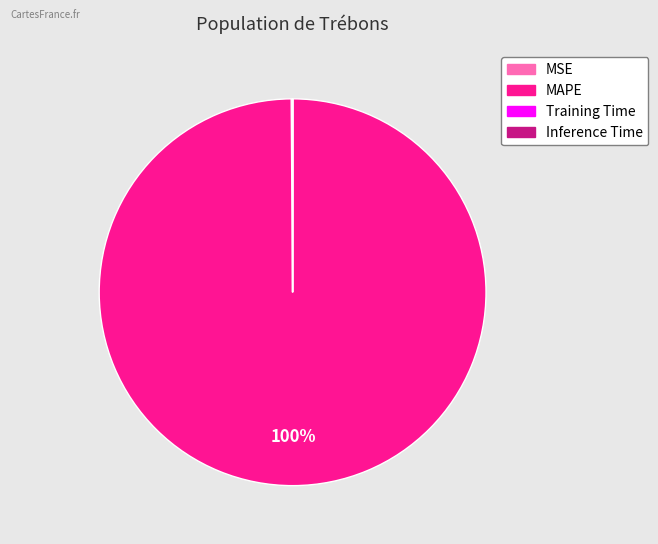

To the nearest percent, what is the average slice percentage?

25%